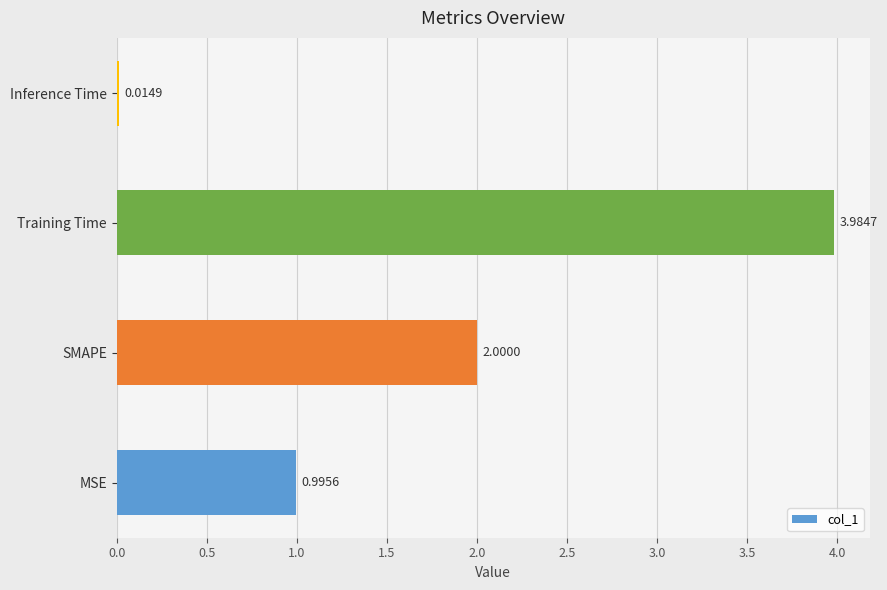

What is the average value?

1.7